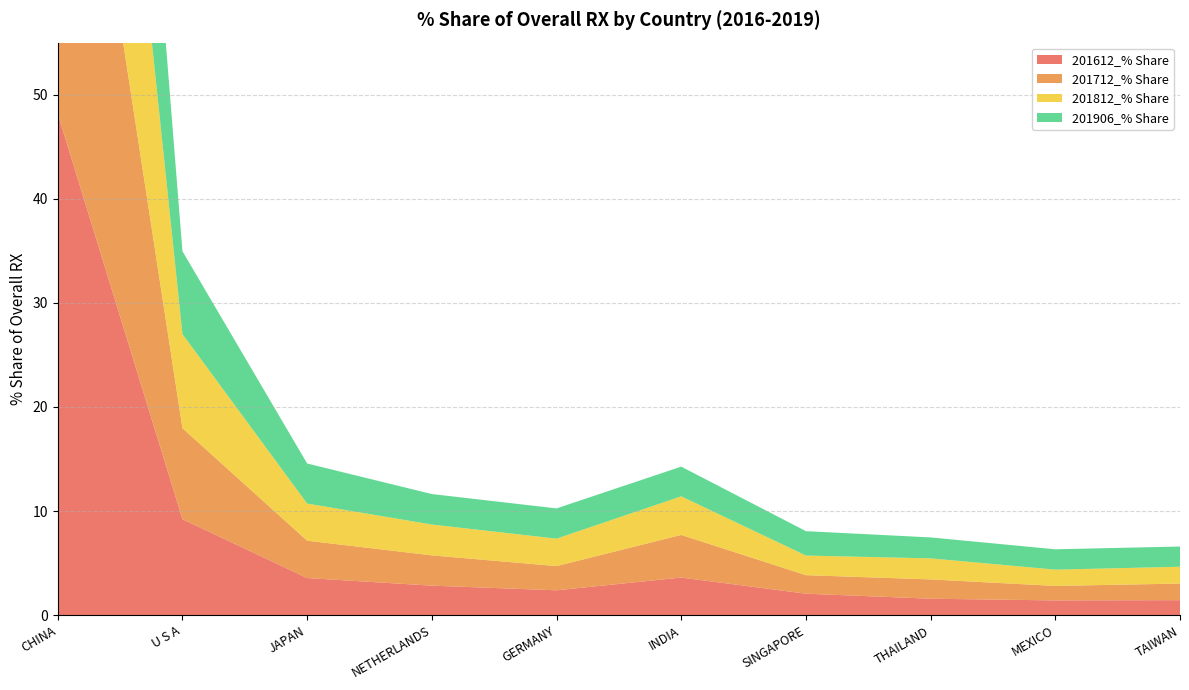

Reading left to right, list all the values displayed in this chart.

201612_% Share: CHINA=48.2	U S A=9.2	JAPAN=3.6	NETHERLANDS=2.8	GERMANY=2.4	INDIA=3.6	SINGAPORE=2.1	THAILAND=1.6	MEXICO=1.4	TAIWAN=1.4
201712_% Share: CHINA=47.7	U S A=8.7	JAPAN=3.6	NETHERLANDS=2.9	GERMANY=2.3	INDIA=4.1	SINGAPORE=1.8	THAILAND=1.9	MEXICO=1.4	TAIWAN=1.6
201812_% Share: CHINA=45.3	U S A=9.0	JAPAN=3.6	NETHERLANDS=3.0	GERMANY=2.6	INDIA=3.7	SINGAPORE=1.9	THAILAND=2.0	MEXICO=1.6	TAIWAN=1.6
201906_% Share: CHINA=43.6	U S A=8.0	JAPAN=3.8	NETHERLANDS=2.9	GERMANY=2.9	INDIA=2.9	SINGAPORE=2.3	THAILAND=2.0	MEXICO=2.0	TAIWAN=1.9